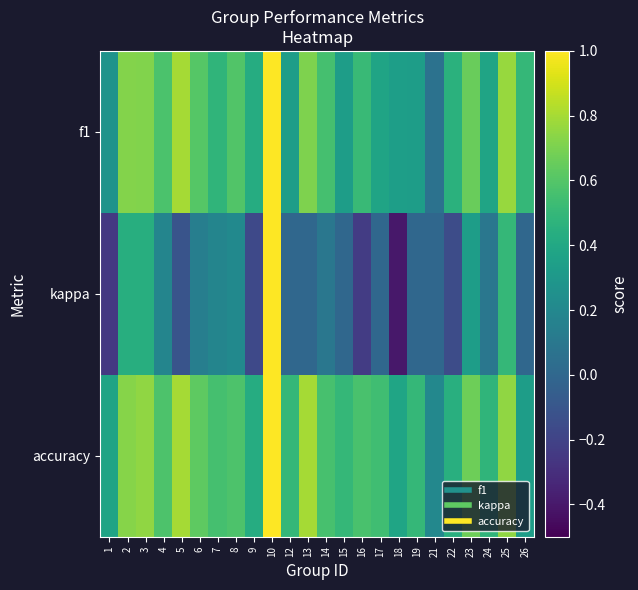

Which series has the largest total across all categories?

accuracy